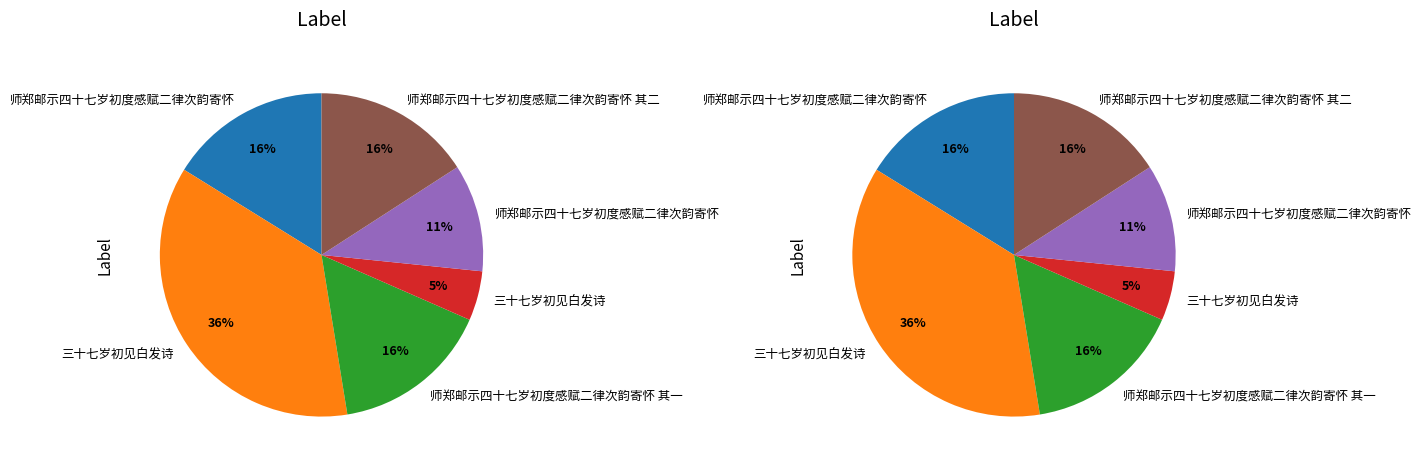

To the nearest percent, what is the average slice percentage?

17%